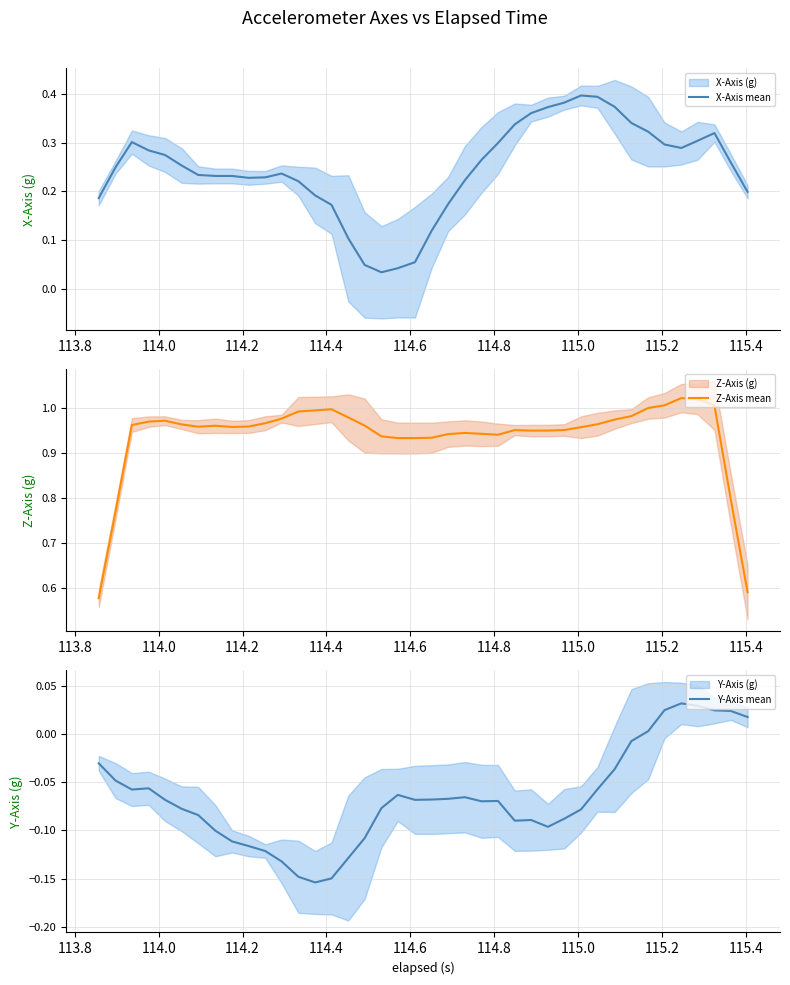

The value of X-Axis mean at 34 is 0.4. True or false?

False